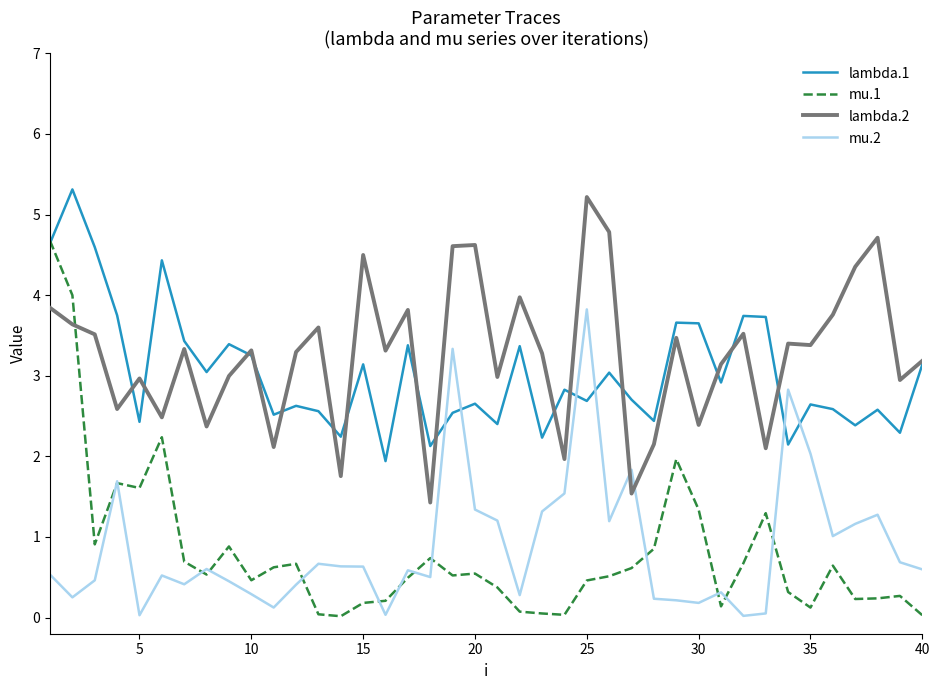

Which series has the largest range (max minus min)?

mu.1